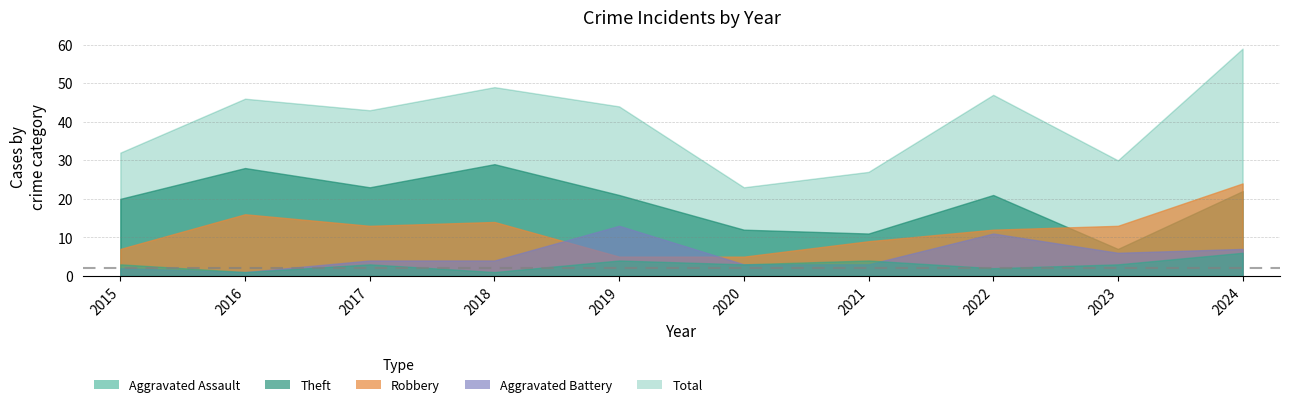

The Total series shows 47 at 2015. True or false?

False